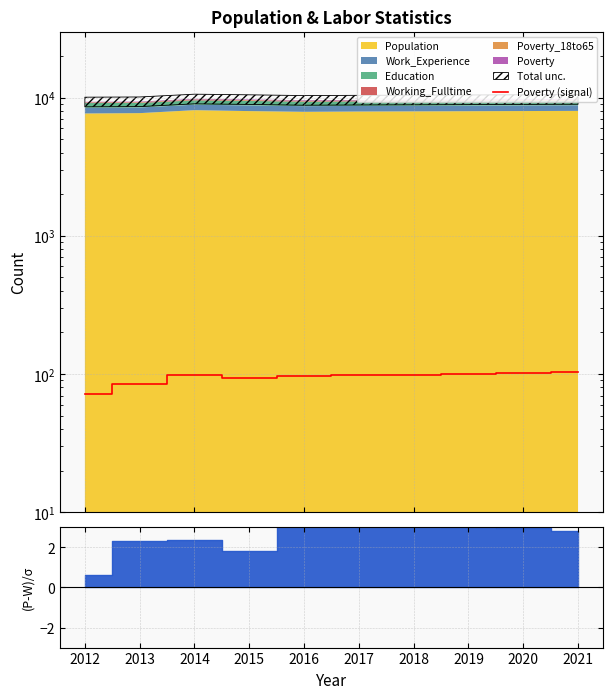

Rank the categories by value from lowest to highest.

2012, 2013, 2015, 2016, 2017, 2014, 2018, 2019, 2020, 2021